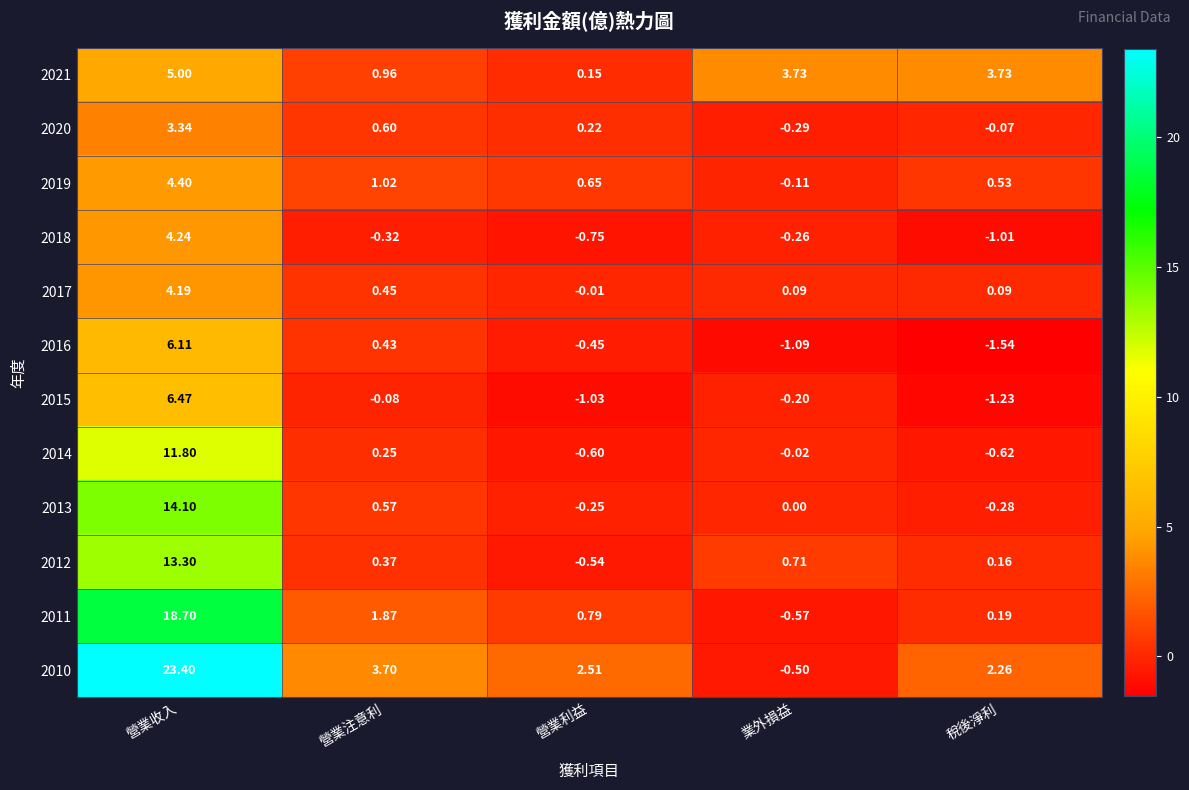

Count the number of data series in this chart.

12